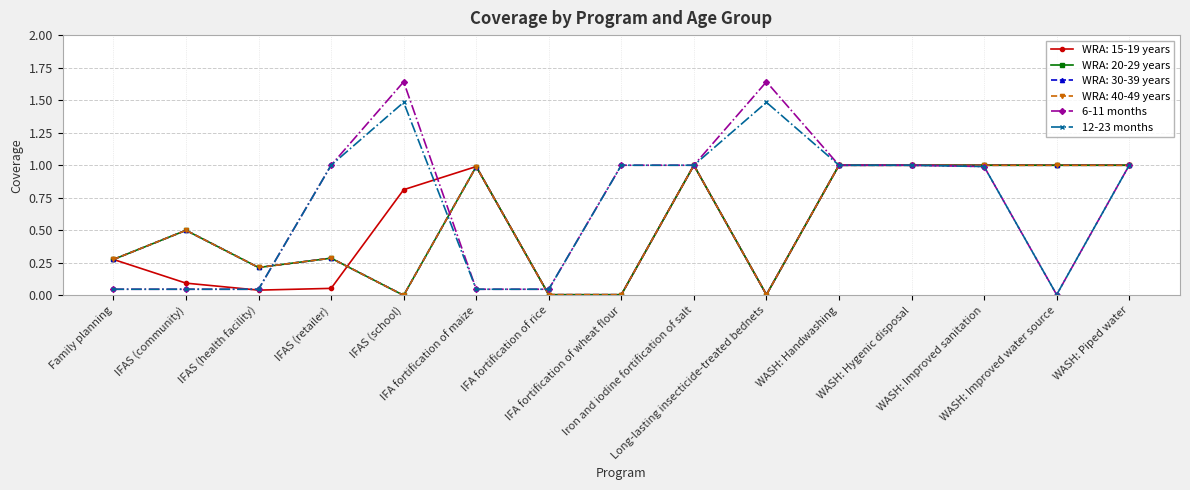

Does the chart have visible grid lines?

Yes